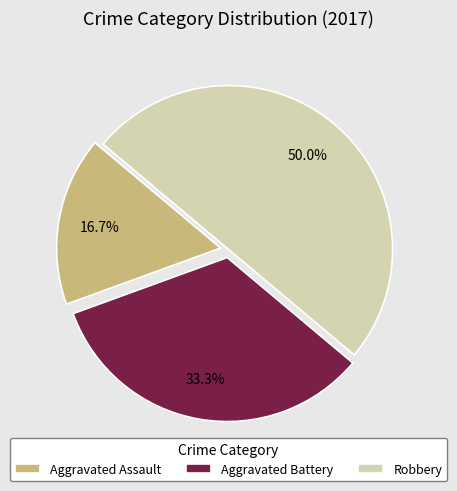

Does Aggravated Battery account for over 50% of the chart?

No